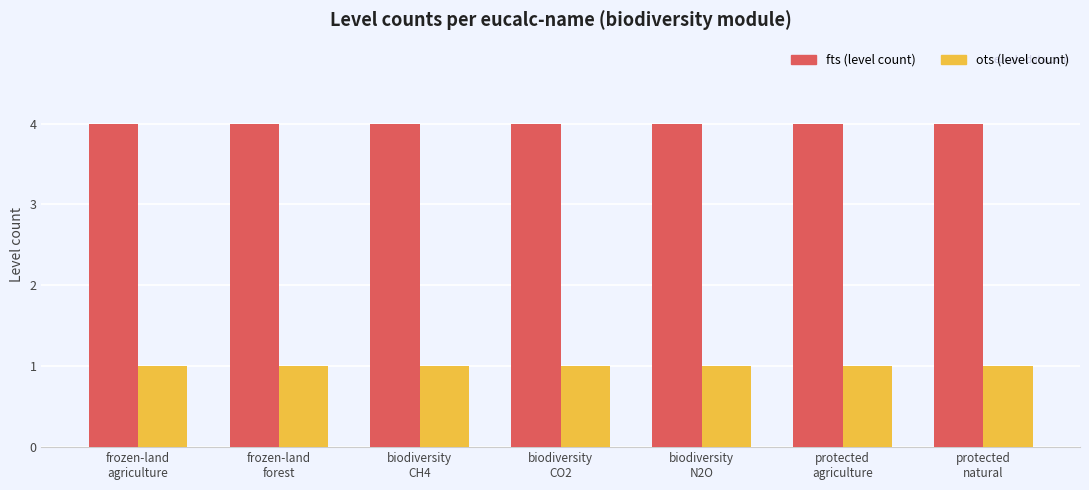

True or false: ots (level count) has a value of 1 at protected
natural.

True